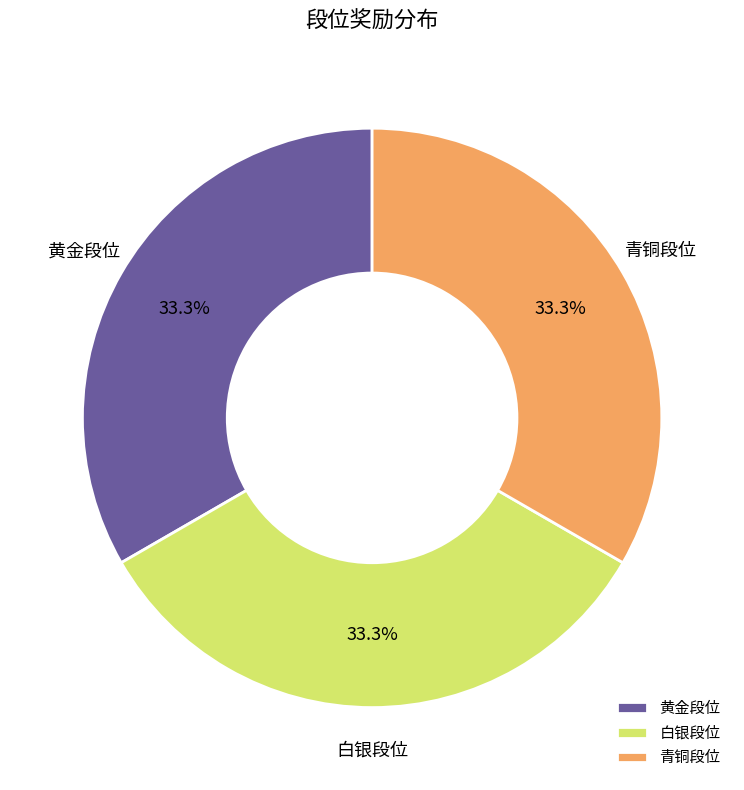

Is there a majority slice in this chart?

No